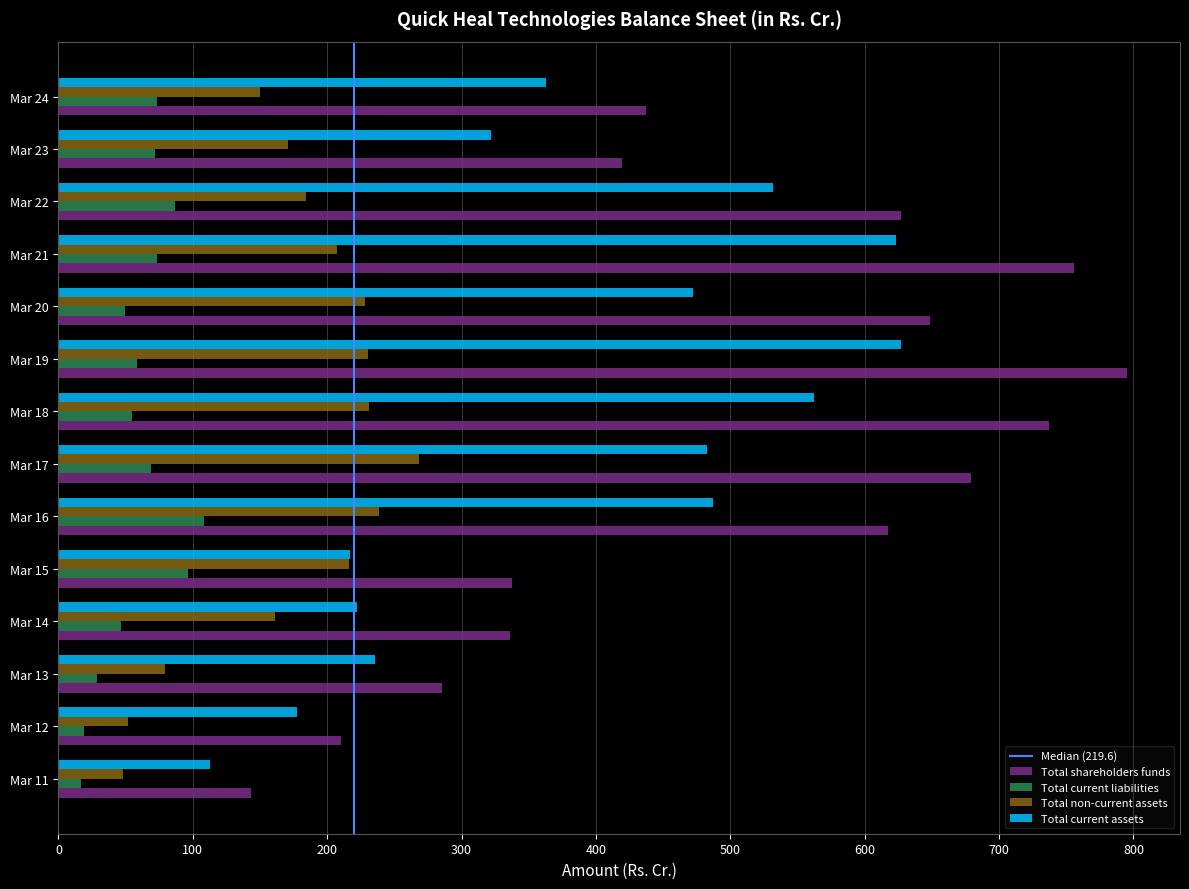

True or false: Total shareholders funds has a value of 210.3 at Mar 12.

True